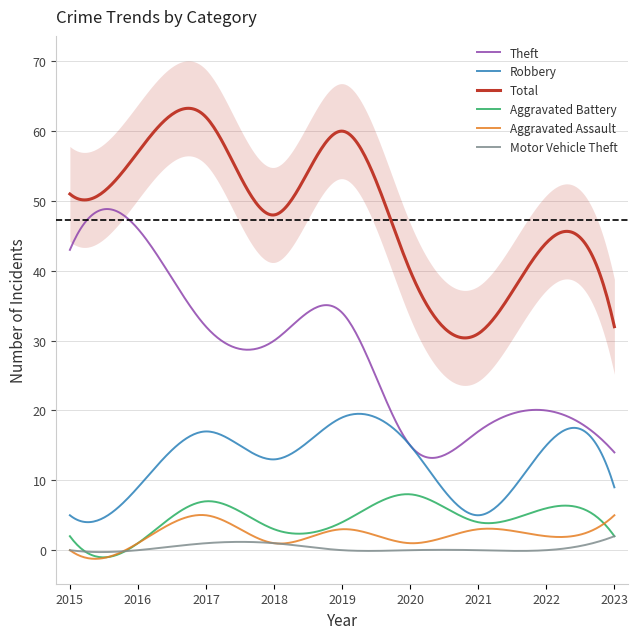

What is the sum of all Aggravated Battery values?

1312.0